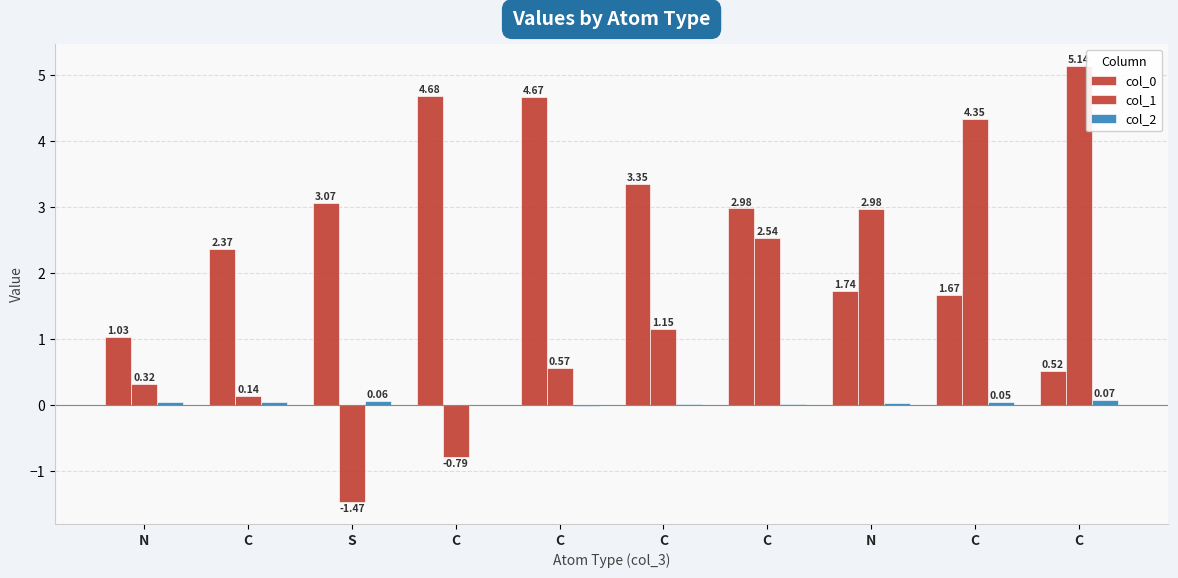

How many data points does each series have?

10